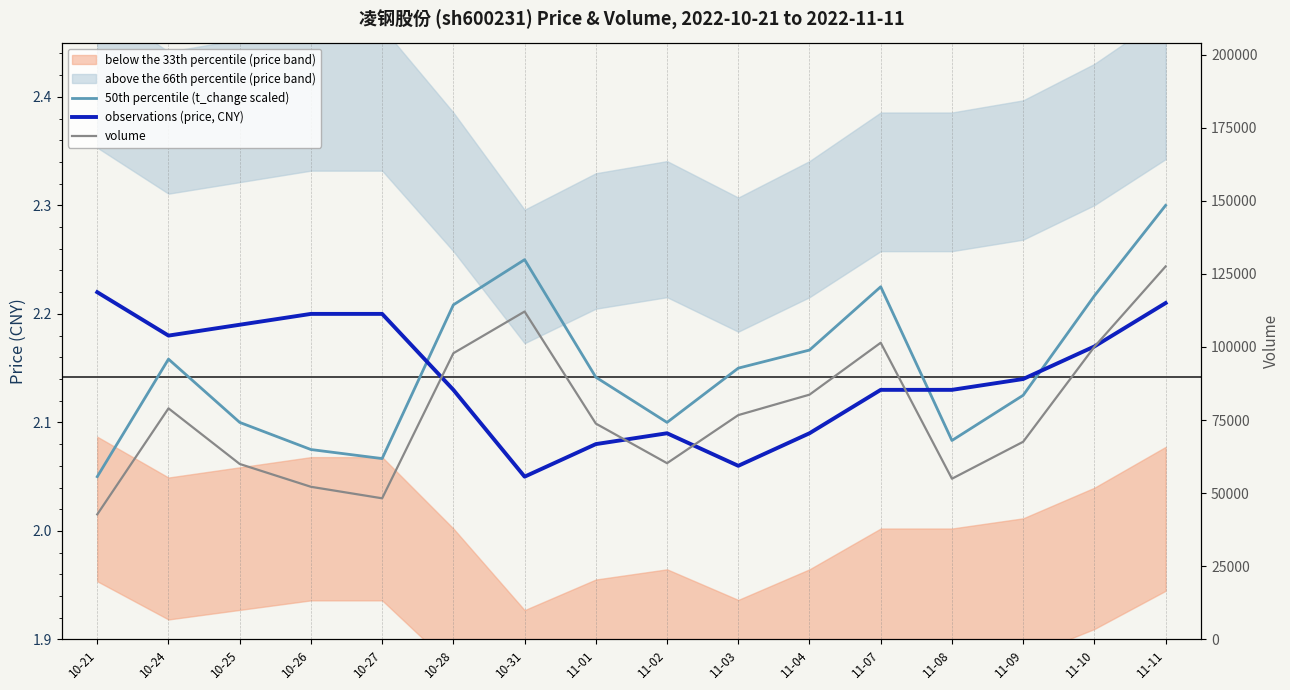

Which has a higher value, 11-03 or 11-11?

11-11